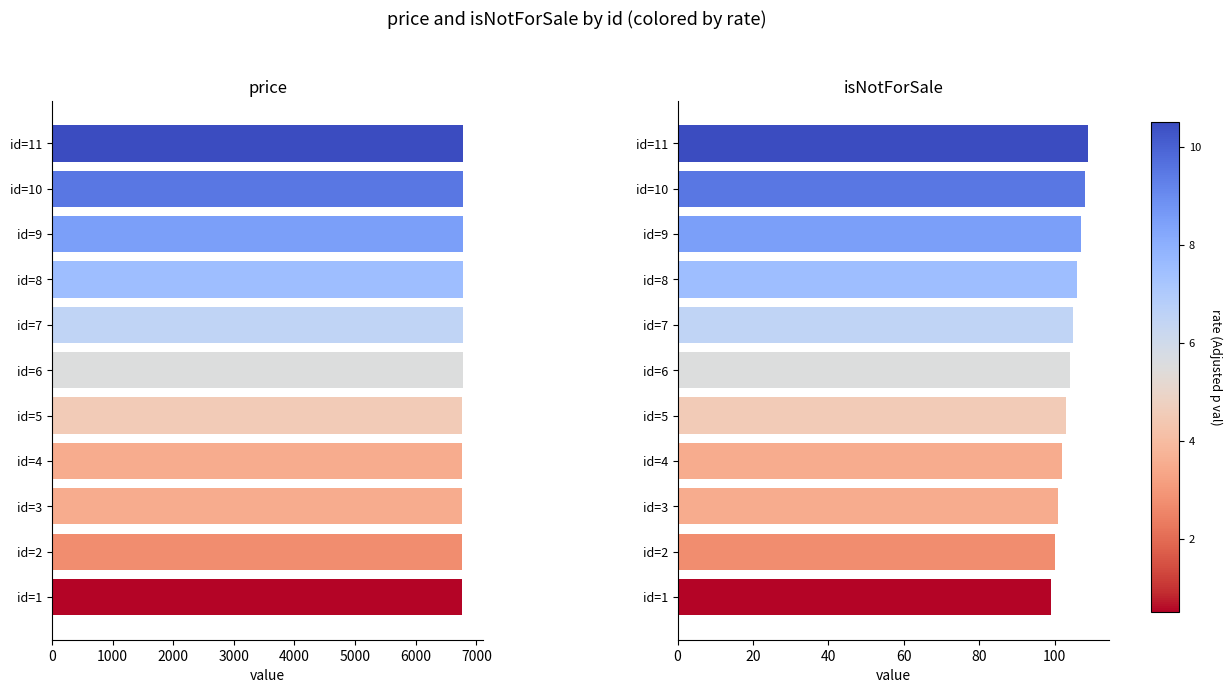

Is it true that isNotForSale equals 106 at id=8?

True